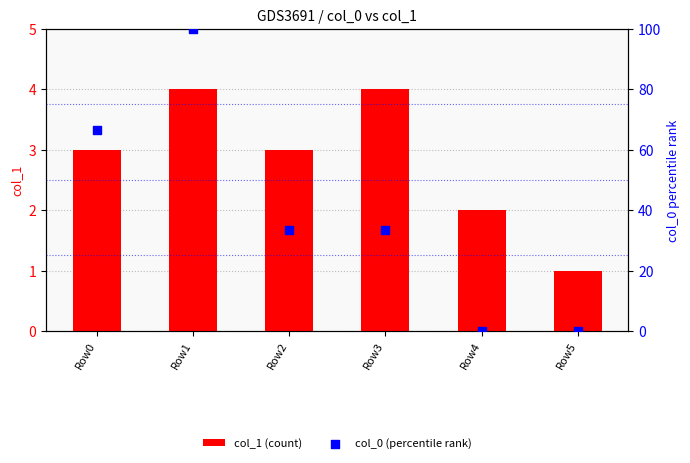

What are all the series names shown in the legend?

col_1 (count), col_0 (percentile rank)